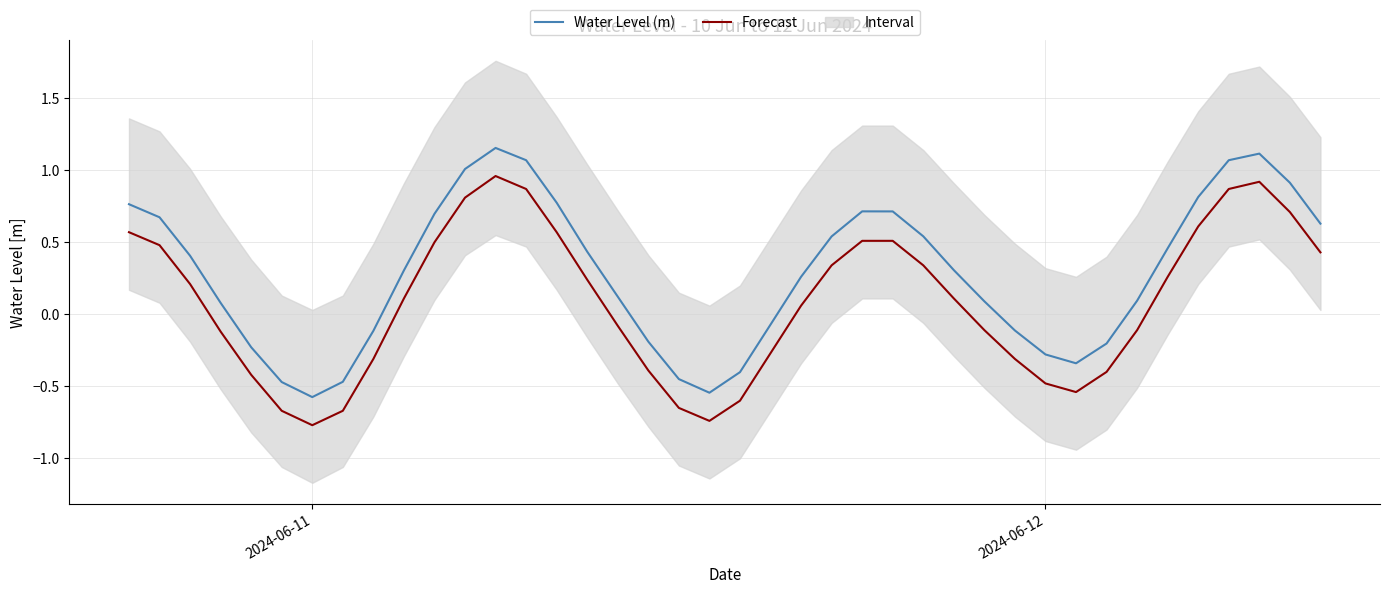

True or false: Water Level (m) and Forecast intersect in this chart.

False